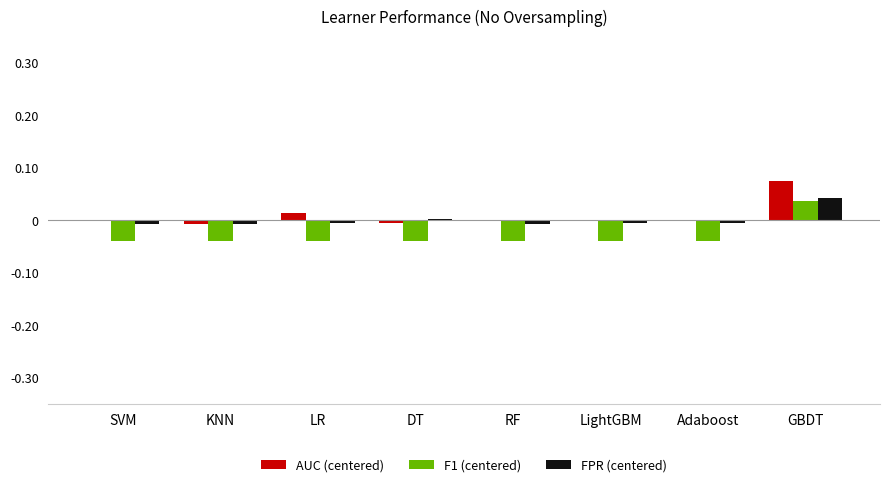

Which category has the highest value across all series?

GBDT